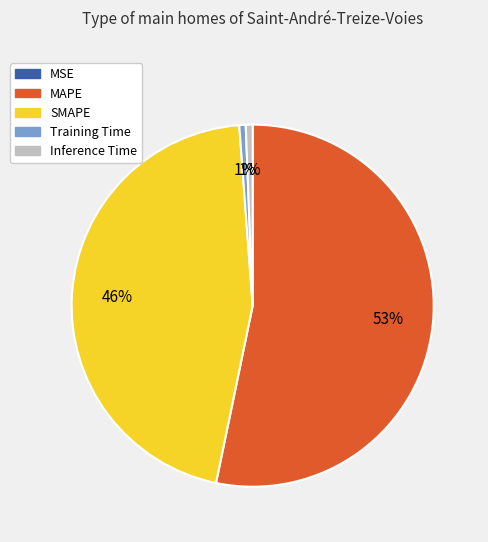

To the nearest percent, what is the average slice percentage?

20%